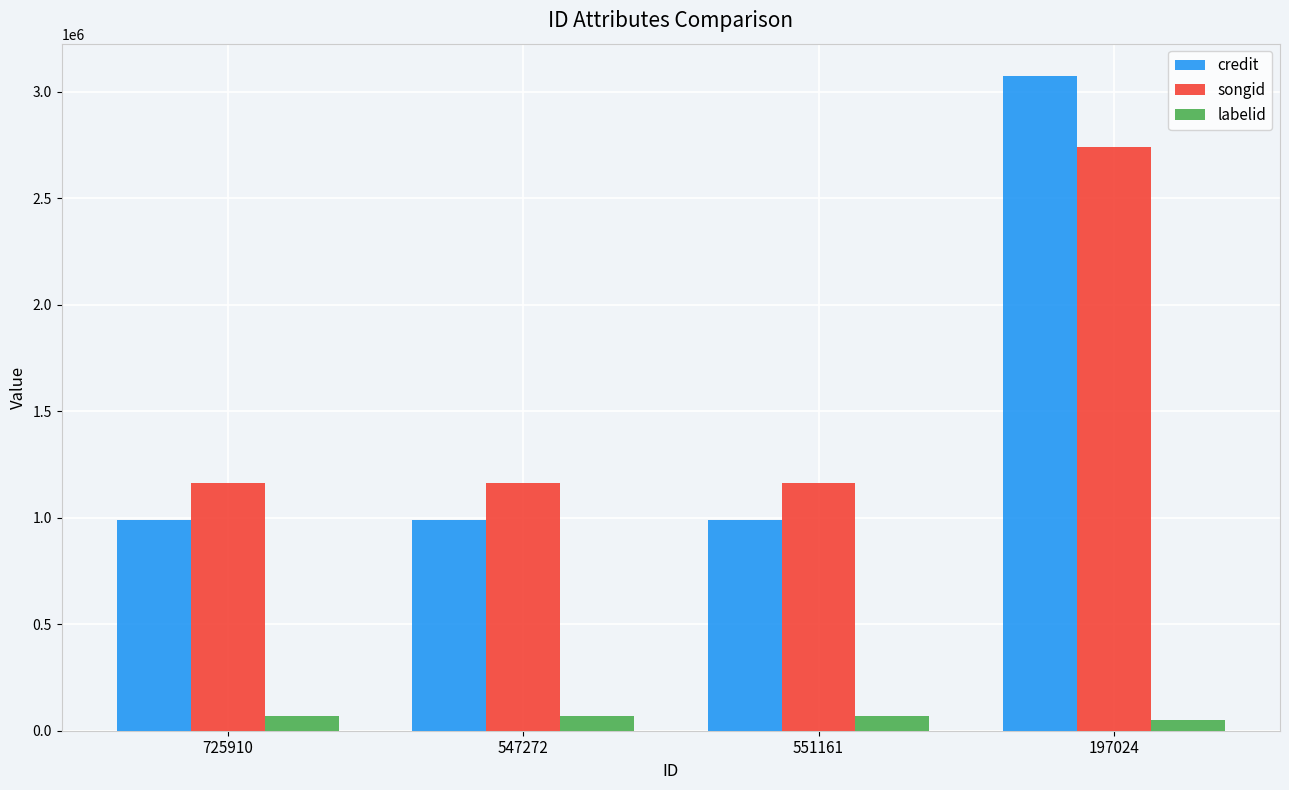

The value of credit at 197024 is 775793. True or false?

False